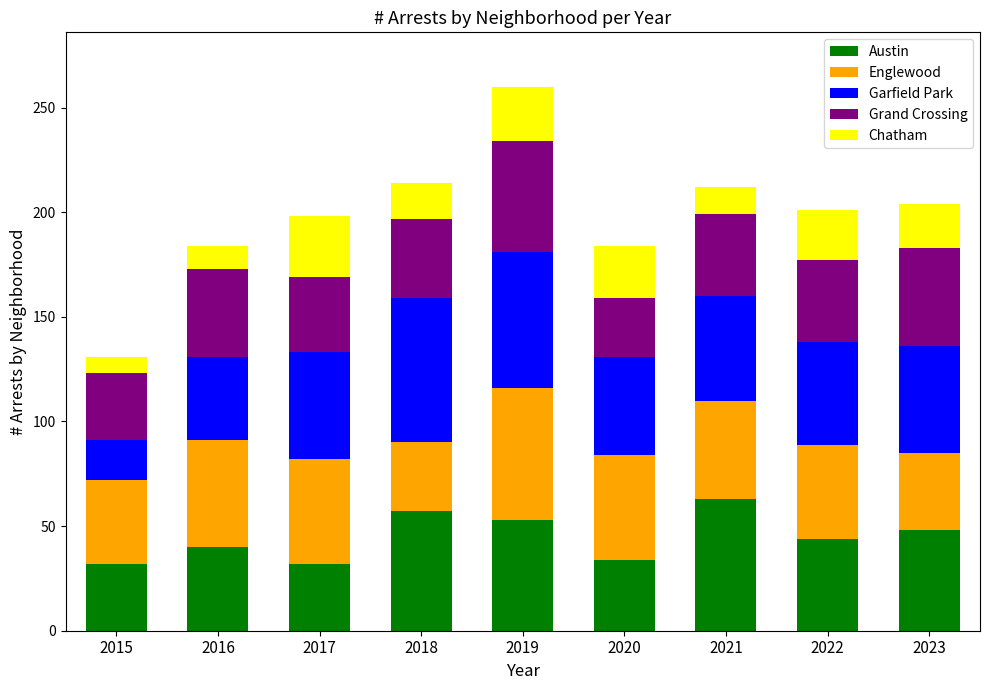

How many series are shown in this chart?

5